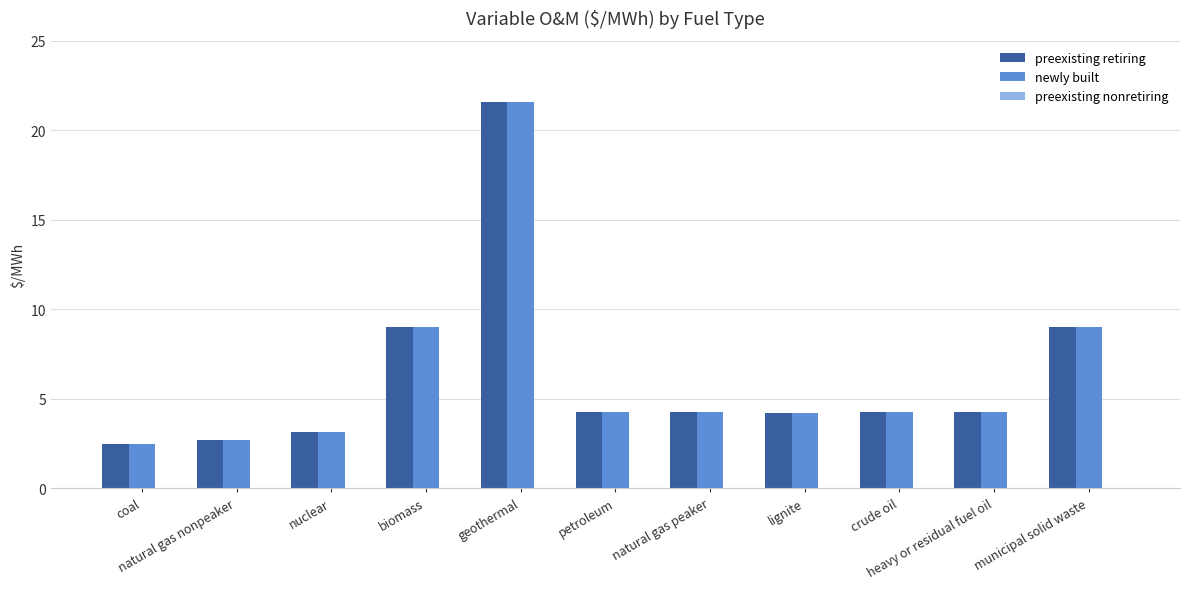

At how many categories does at least one series exceed 6?

3